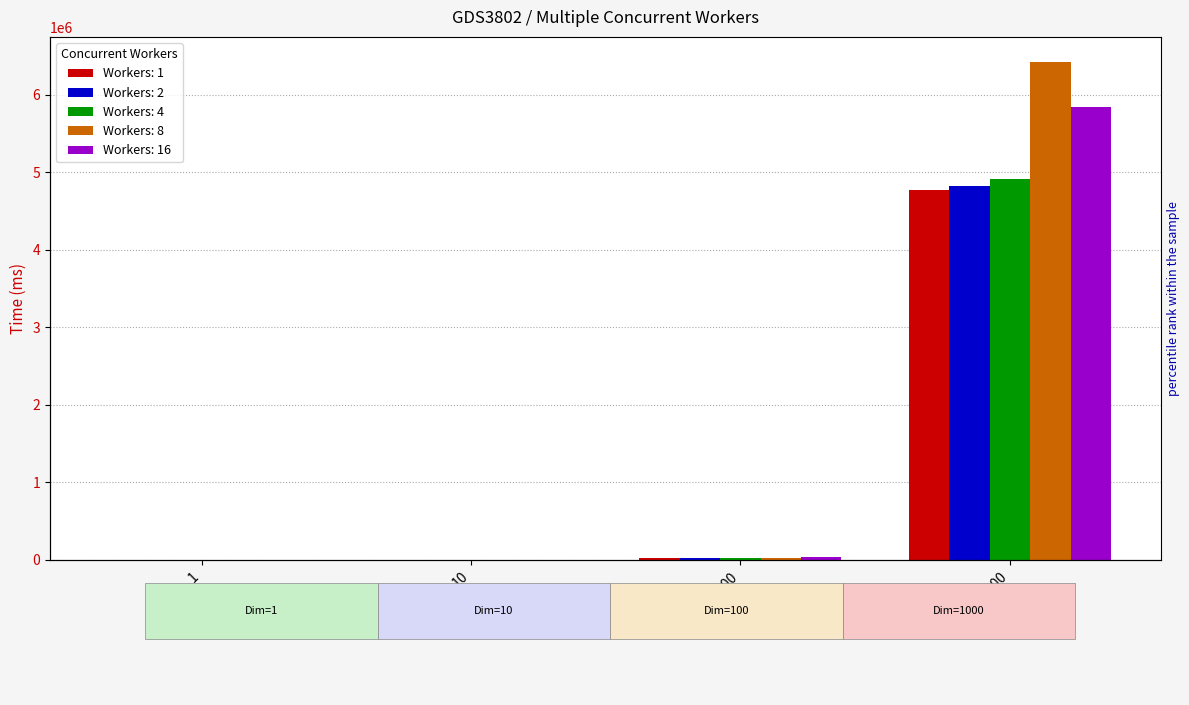

Which series has the largest range (max minus min)?

8